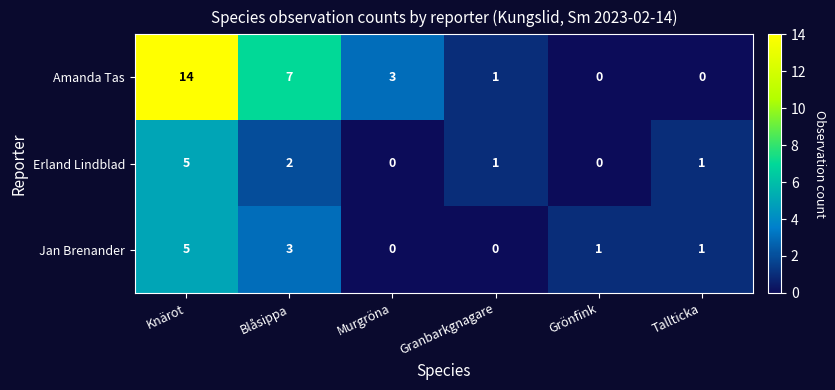

Reading left to right, transcribe all the data shown in this chart.

Amanda Tas: 14	7	3	1	0	0
Erland Lindblad: 5	2	0	1	0	1
Jan Brenander: 5	3	0	0	1	1